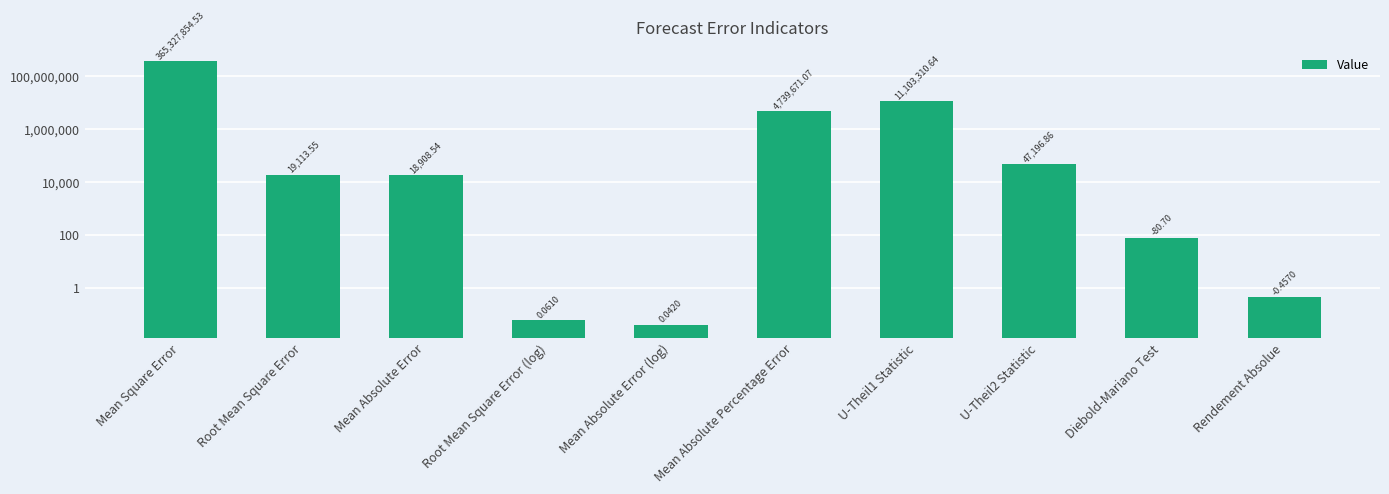

What is the sum of the values at Mean Square Error and Mean Absolute Error (log)?

365327854.6